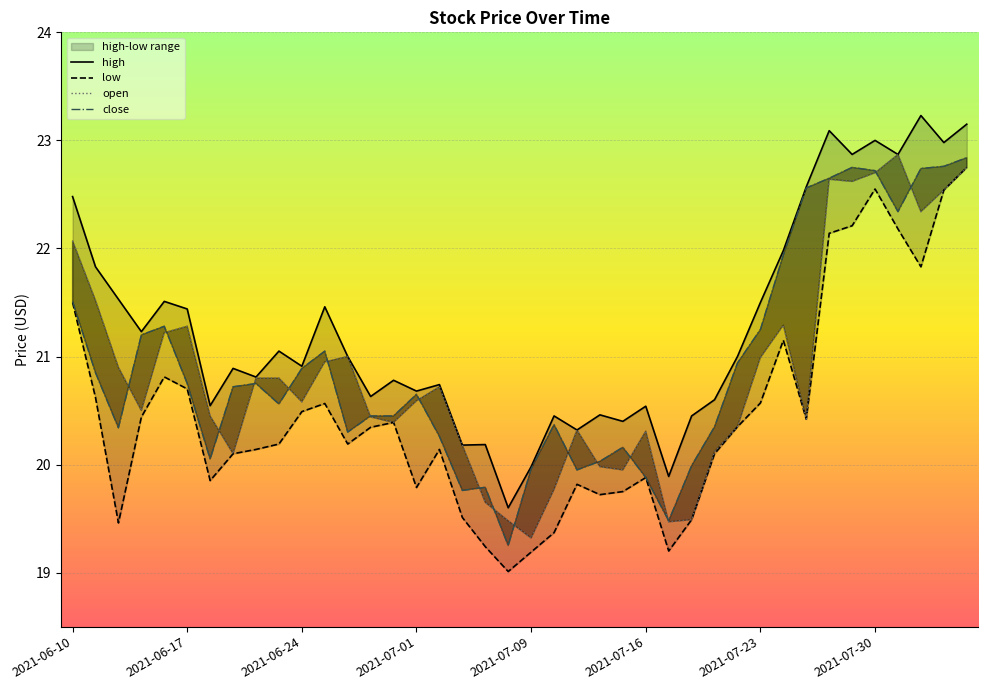

What is the lowest value of the open series?

19.3